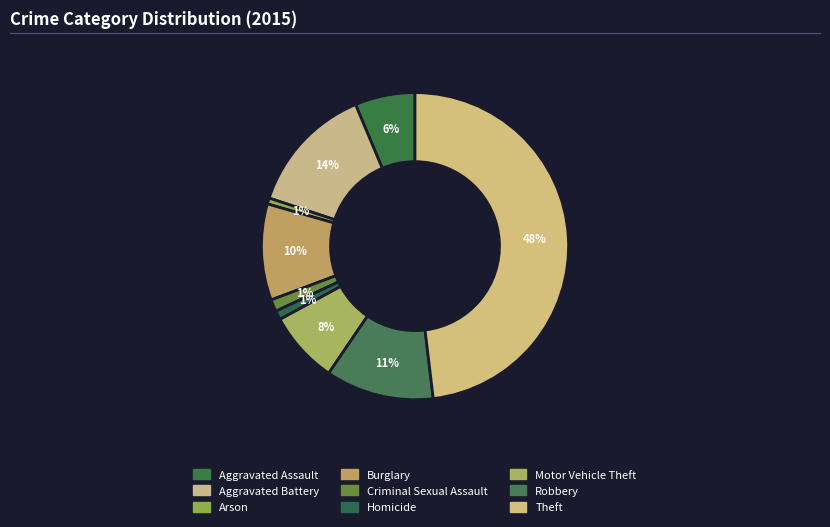

What is the total percentage of Theft and Burglary?

58.2%